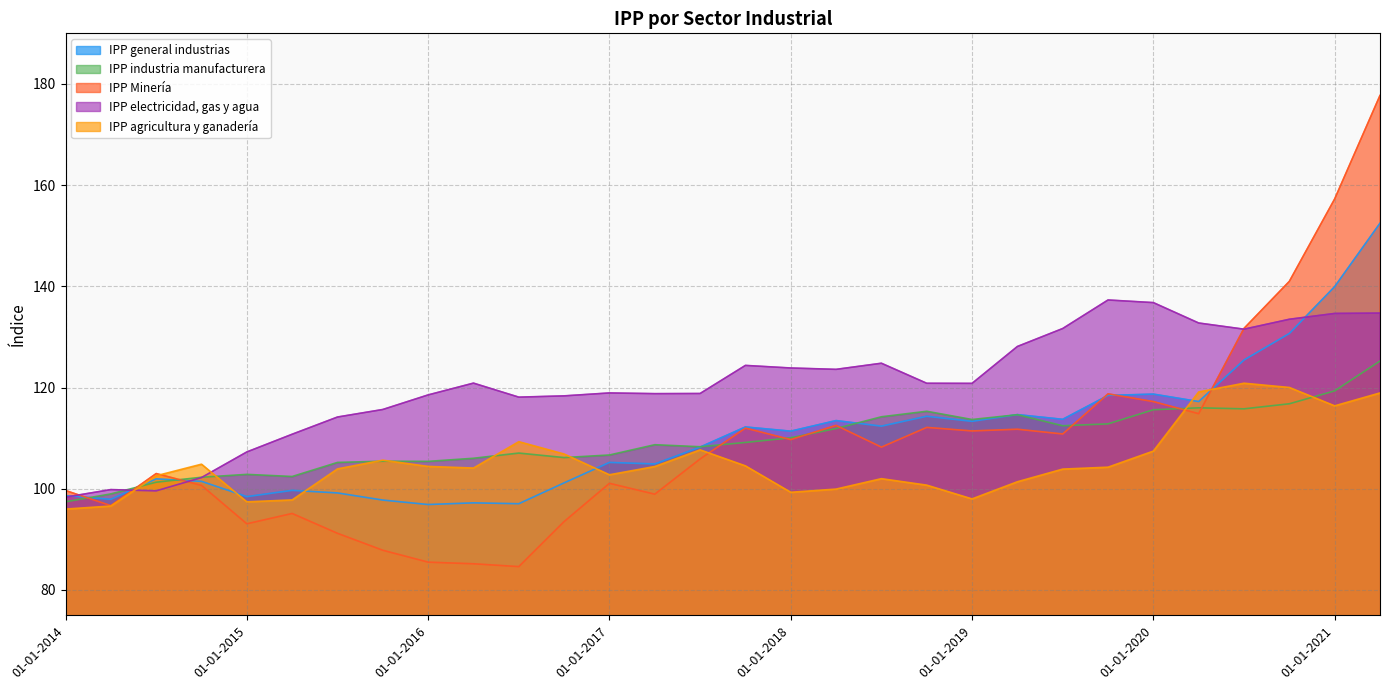

True or false: IPP electricidad, gas y agua has a value of 85.3 at 01-10-2020.

False